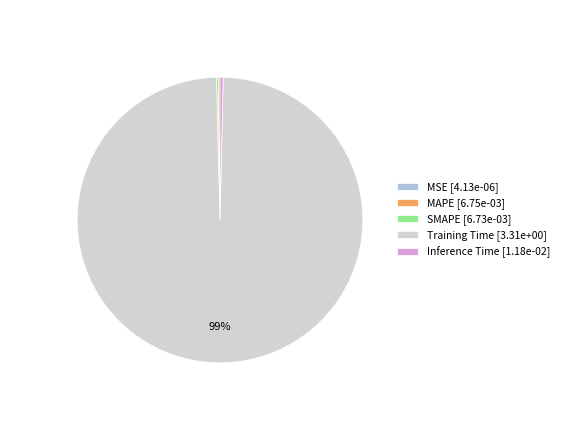

The SMAPE slice represents 6% of the pie. True or false?

False